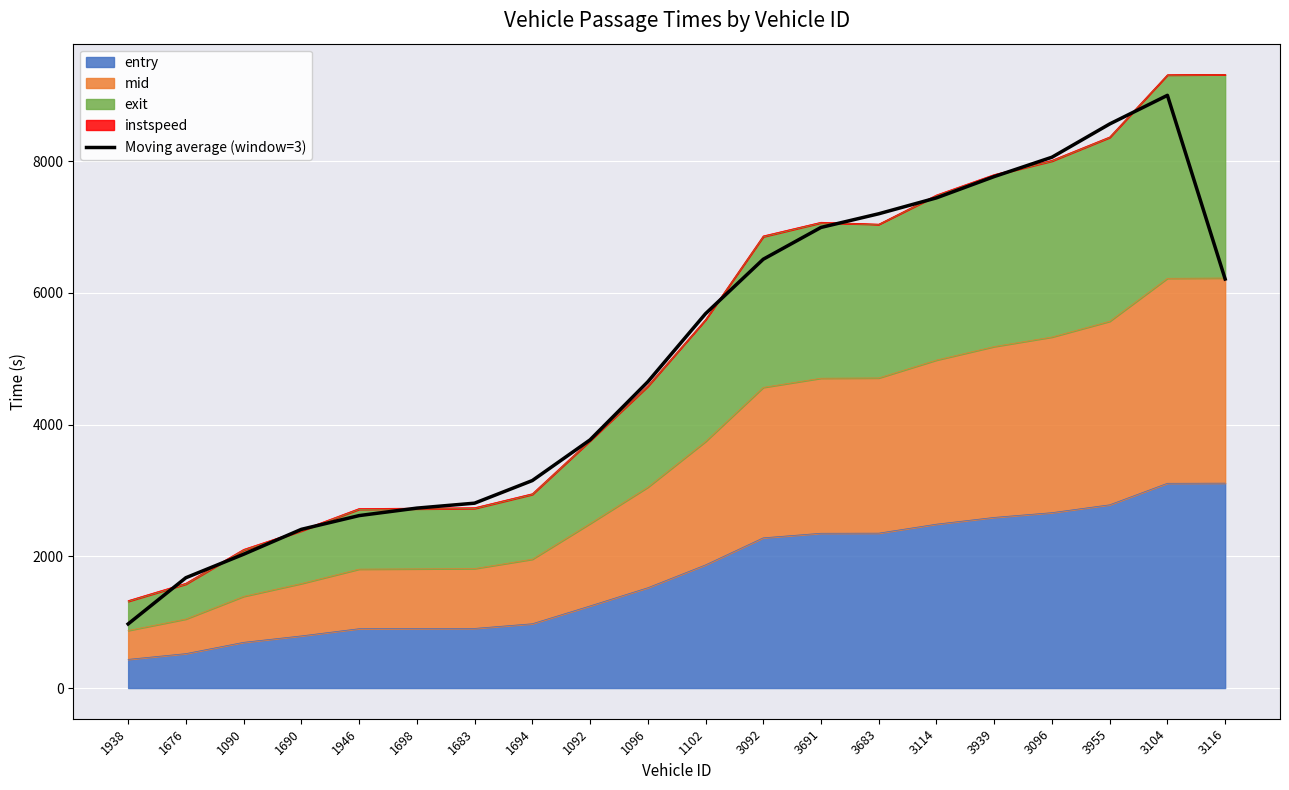

At which category does the chart reach its peak across all series?

3104